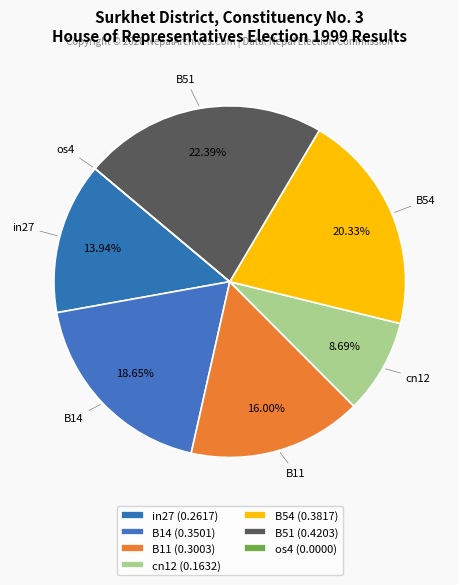

What percentage is the B11 slice, to the nearest percent?

16%